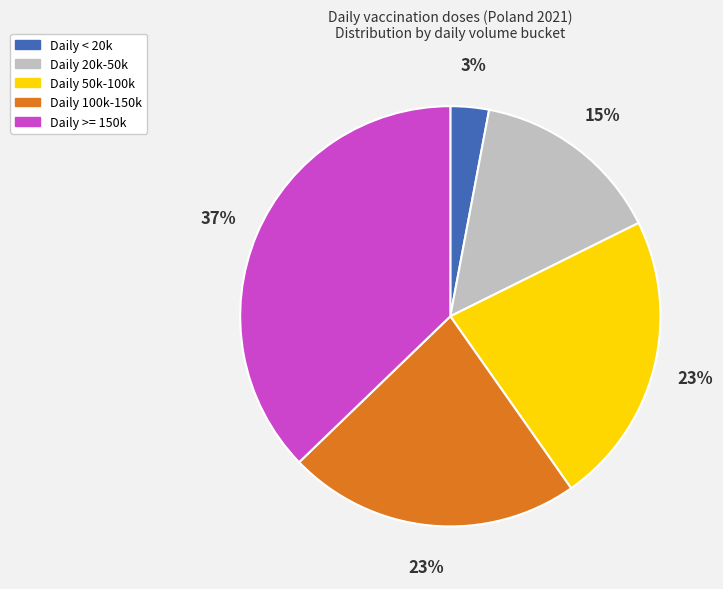

Which category has the smallest portion of the pie?

Daily < 20k